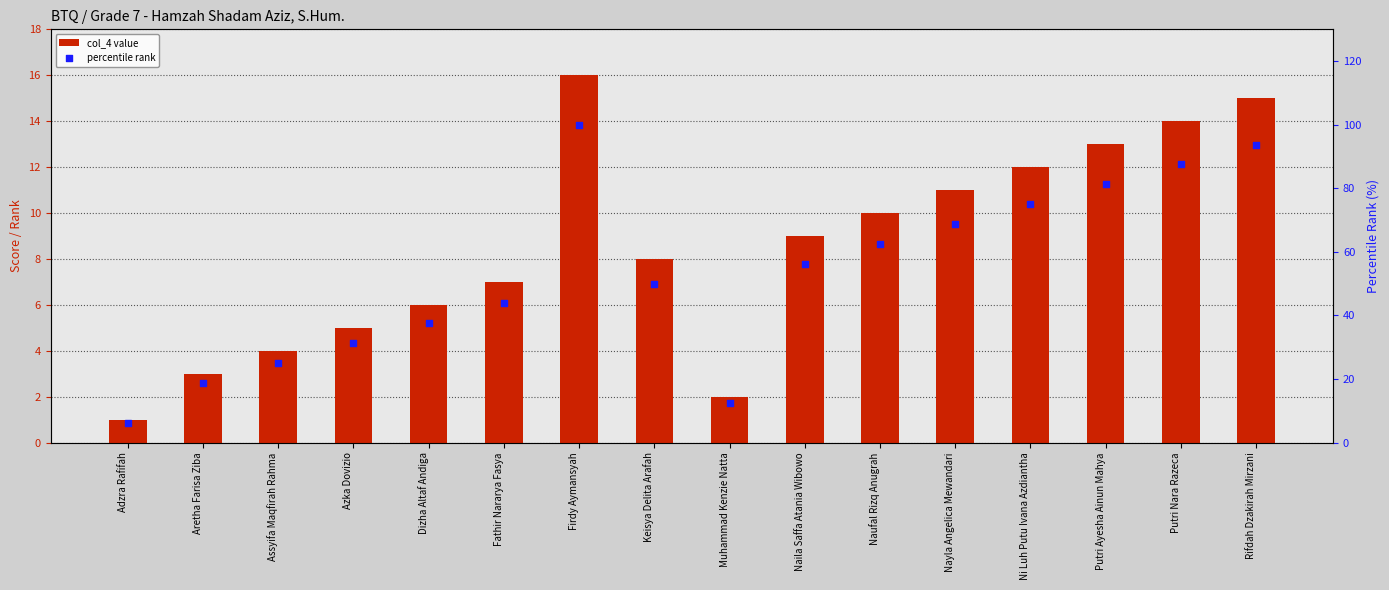

Which series has the largest Y range (max minus min)?

percentile rank